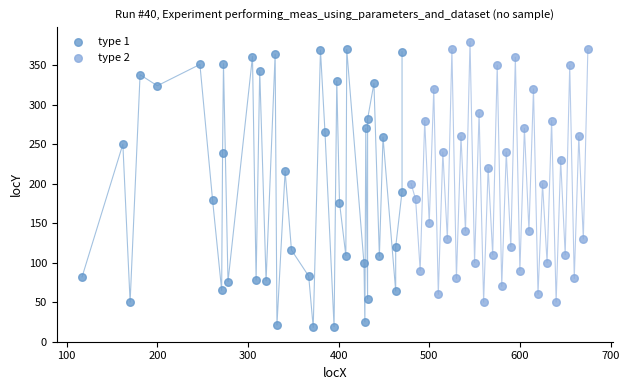

Which series reaches the minimum Y coordinate?

type 1